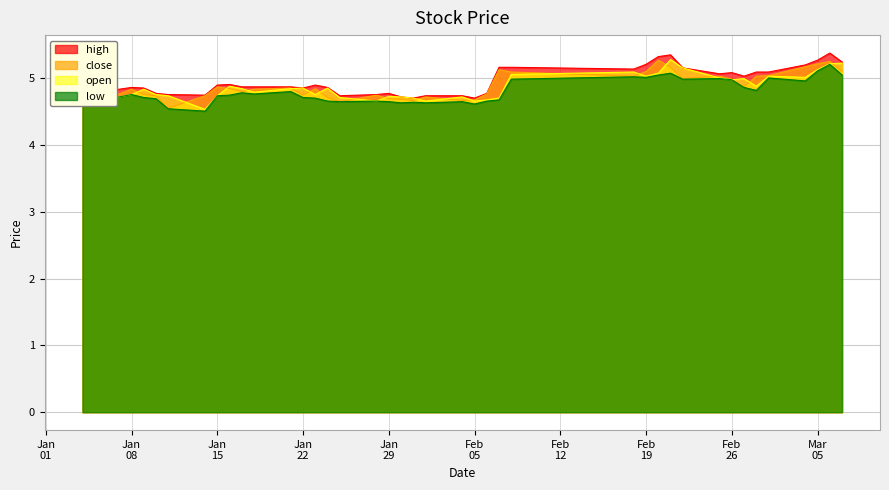

What is the smallest value displayed?

4.5